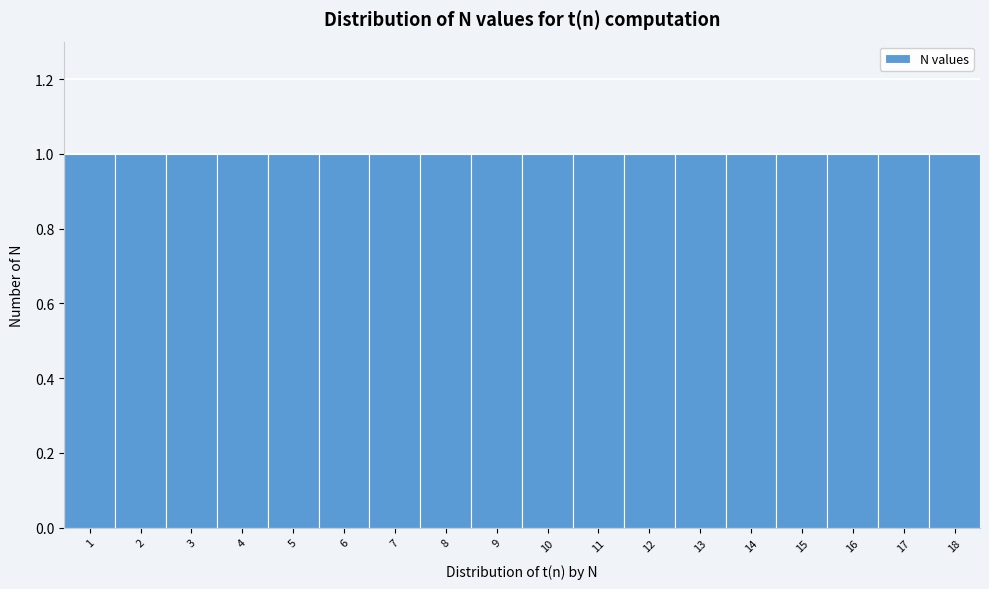

Reading left to right, list every bar in this chart as the range it spans on the x-axis followed by its height. The values are not printed on the chart, so give them approximately, as read against the axis.

0.5 to 1.5: 1
1.5 to 2.5: 1
2.5 to 3.5: 1
3.5 to 4.5: 1
4.5 to 5.5: 1
5.5 to 6.5: 1
6.5 to 7.5: 1
7.5 to 8.5: 1
8.5 to 9.5: 1
9.5 to 10.5: 1
10.5 to 11.5: 1
11.5 to 12.5: 1
12.5 to 13.5: 1
13.5 to 14.5: 1
14.5 to 15.5: 1
15.5 to 16.5: 1
16.5 to 17.5: 1
17.5 to 18.5: 1